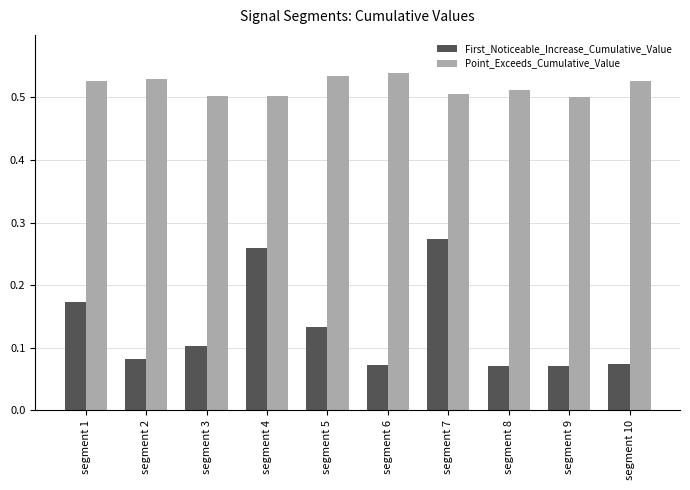

How many First_Noticeable_Increase_Cumulative_Value values are between 0 and 1?

10